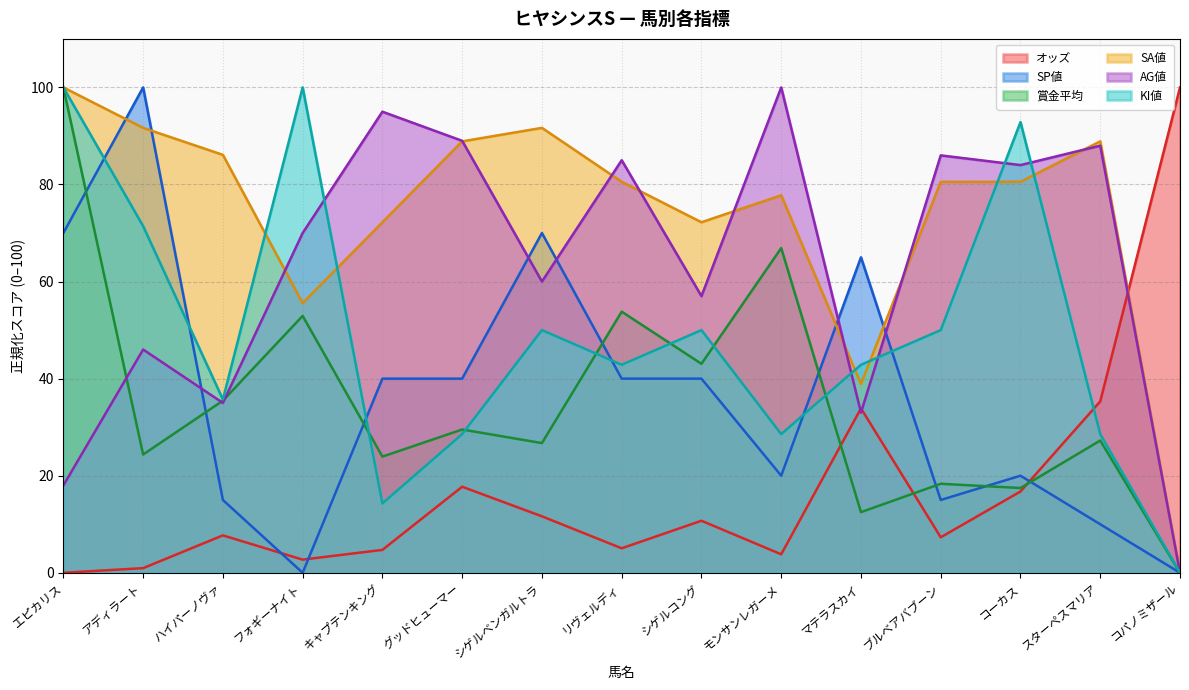

In SA値, how many points are higher than both neighbors (excluding endpoints)?

3